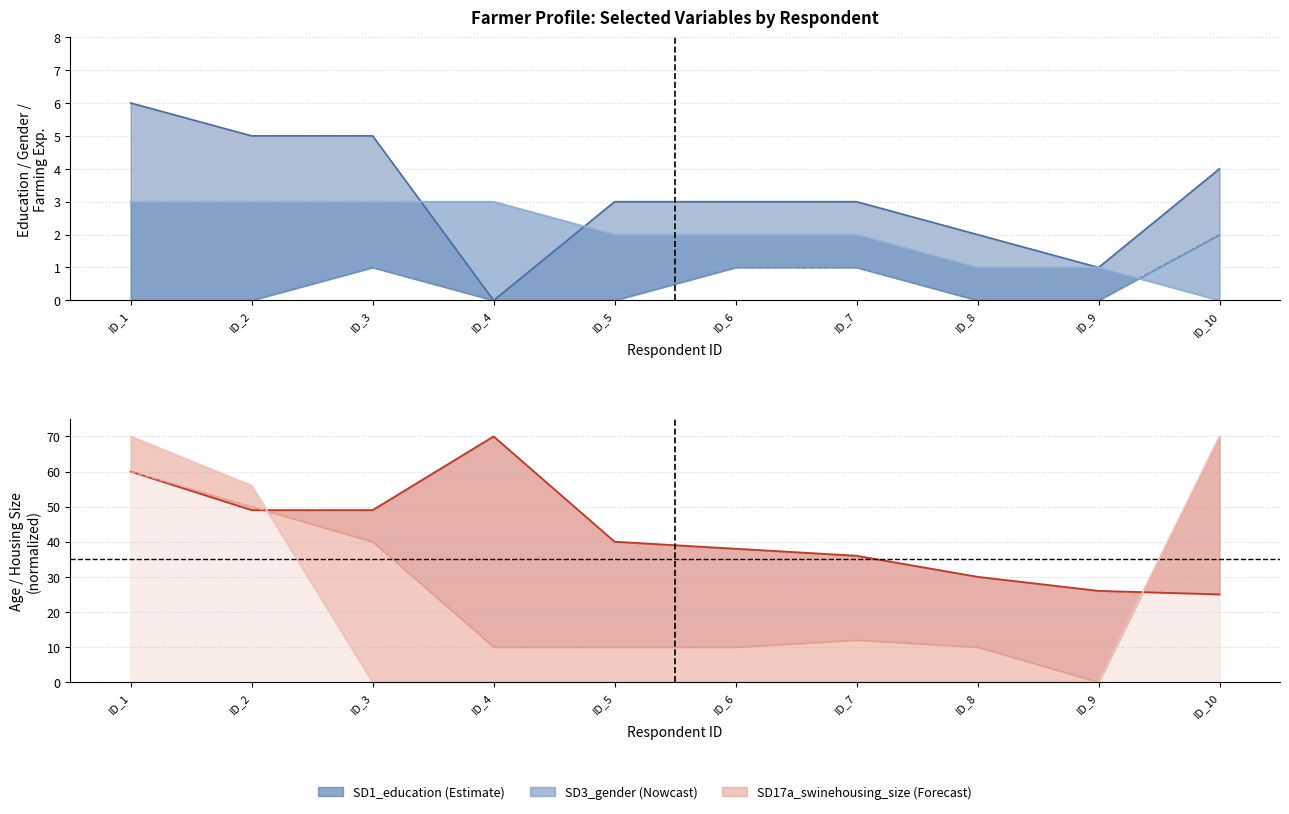

What is the maximum value shown in the chart?

70